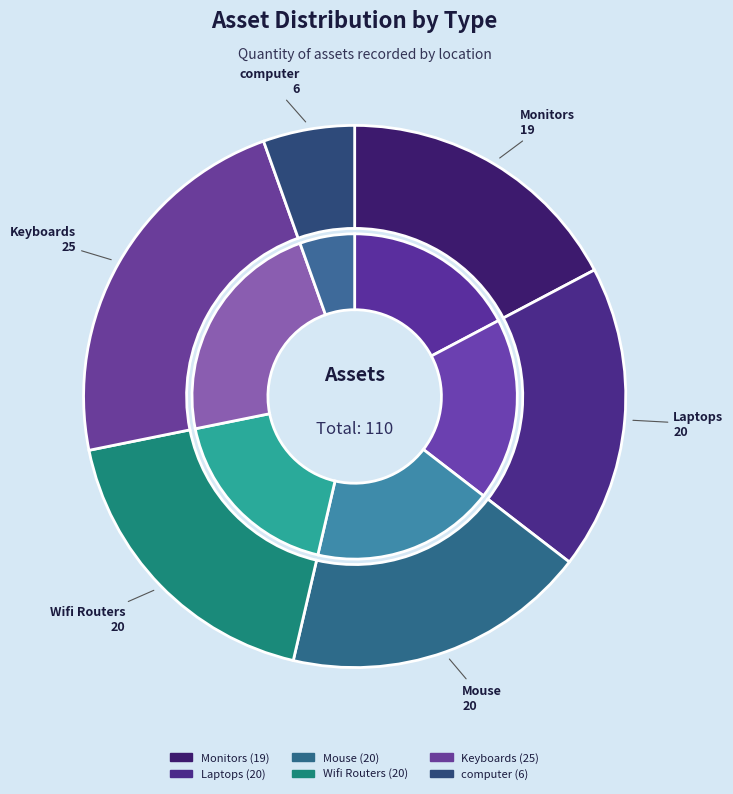

What is the change in value from Monitors to Mouse?

+1